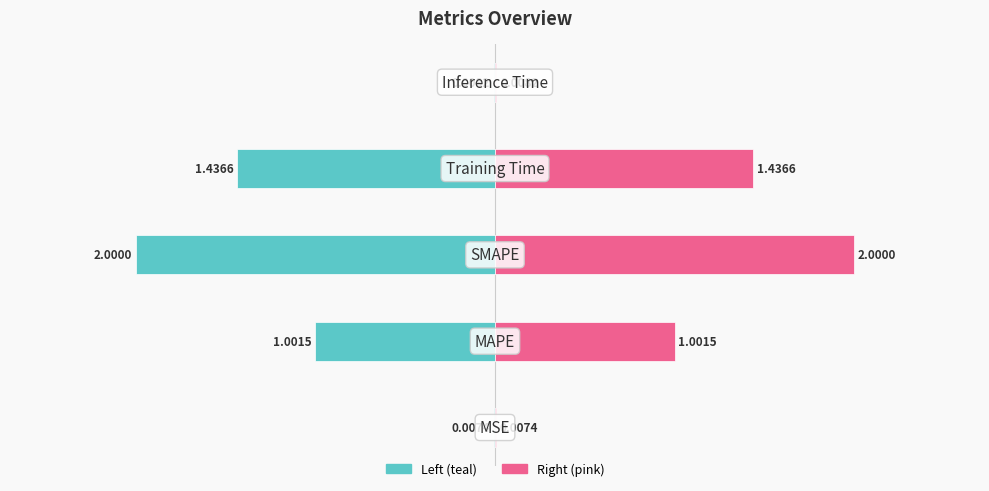

Reading left to right, extract all data points from this chart.

col_1 (normalized, left): 0=-0.0	1=-0.5	2=-1.0	3=-0.7	4=-0.0
col_1 (normalized, right): 0=0.0	1=0.5	2=1.0	3=0.7	4=0.0